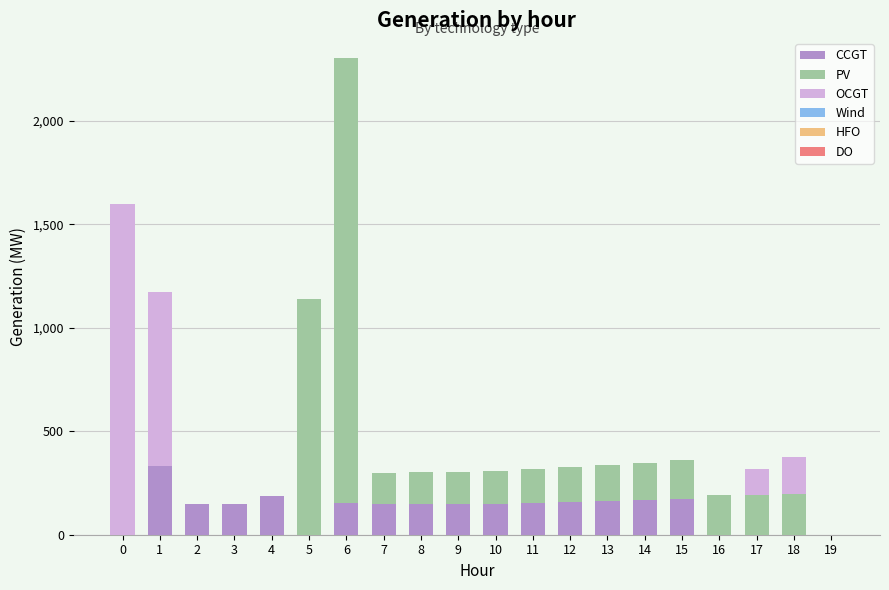

At which category is the sum across all series the highest?

6